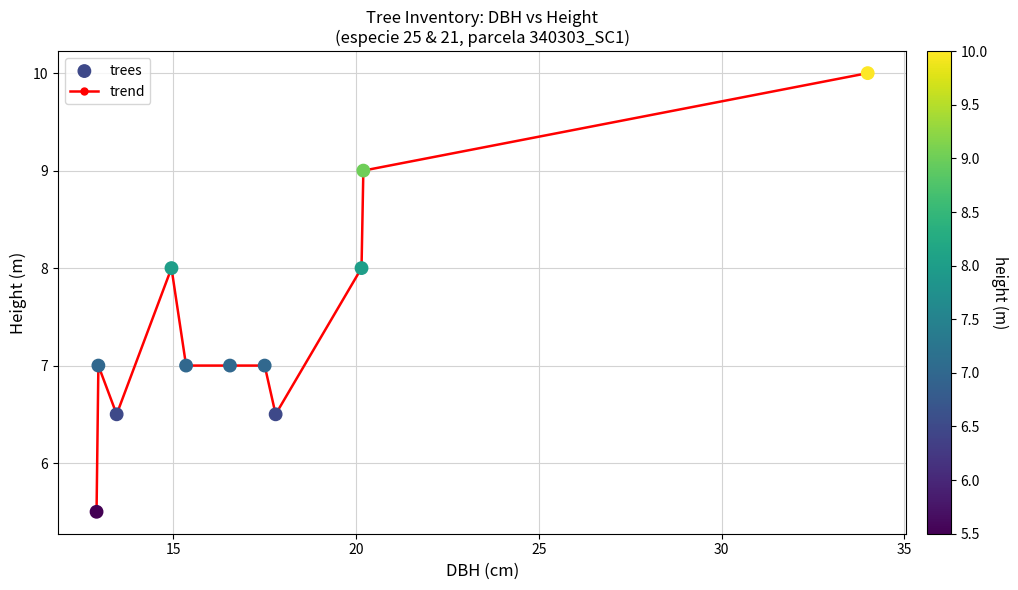

What is the value of the 8th point from the left?

6.5